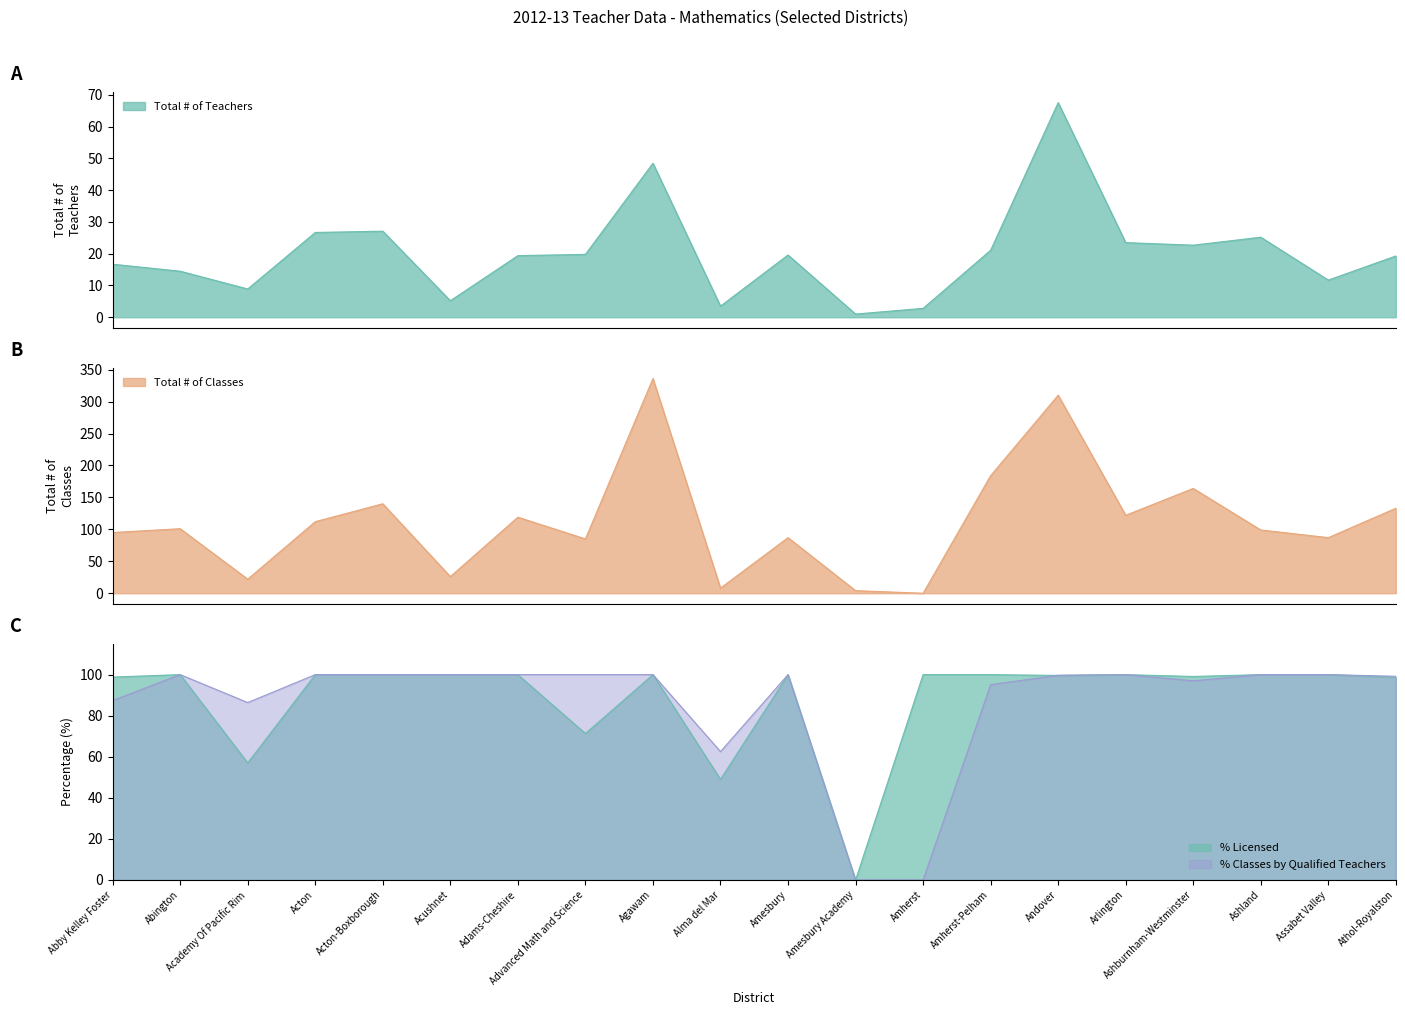

Is it true that Total # of Classes equals 543.3 at Agawam?

False